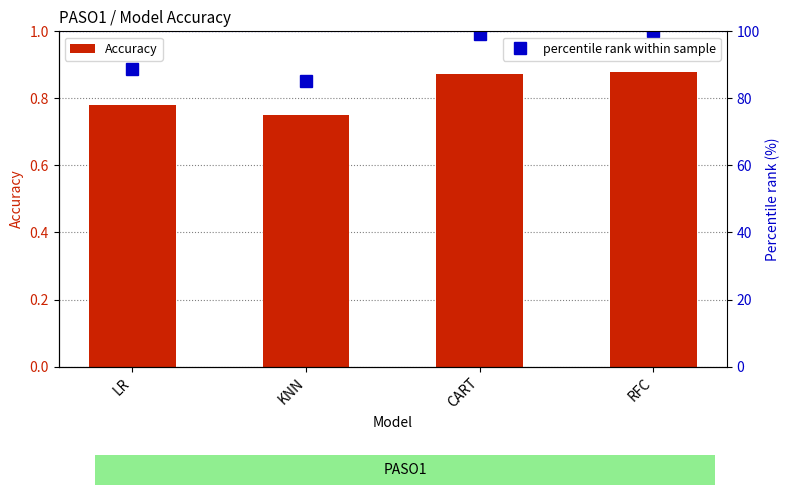

Reading right to left, what are all the values shown in this chart?

Accuracy: 0.9	0.9	0.7	0.8
percentile rank within sample: 100.0	99.3	85.2	88.7